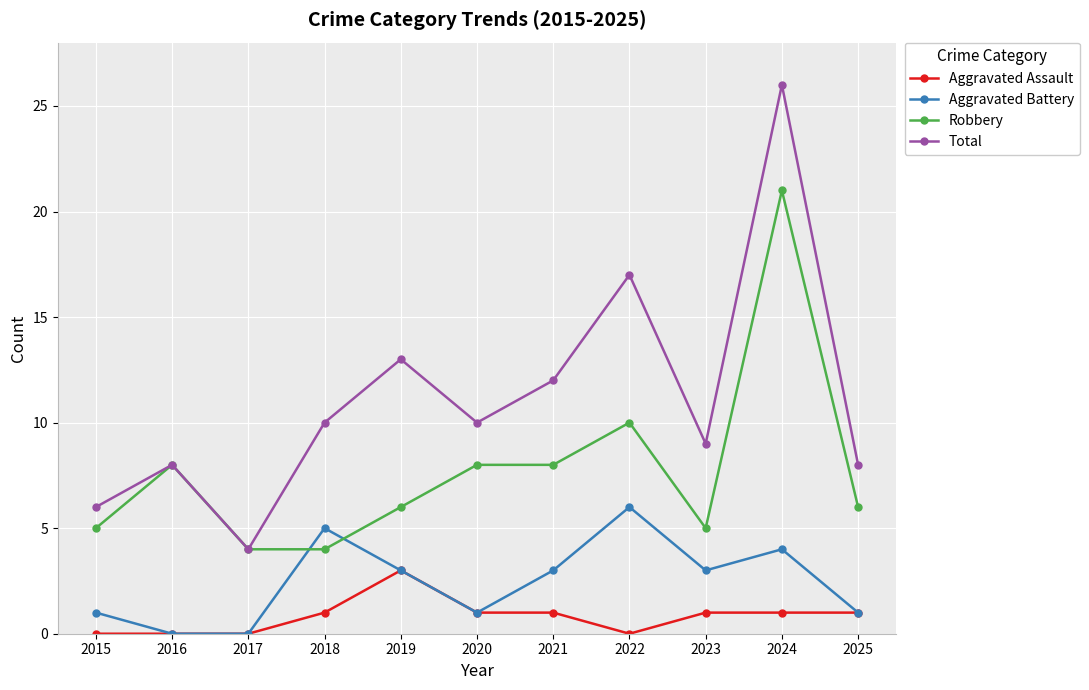

True or false: Aggravated Battery and Total intersect in this chart.

False